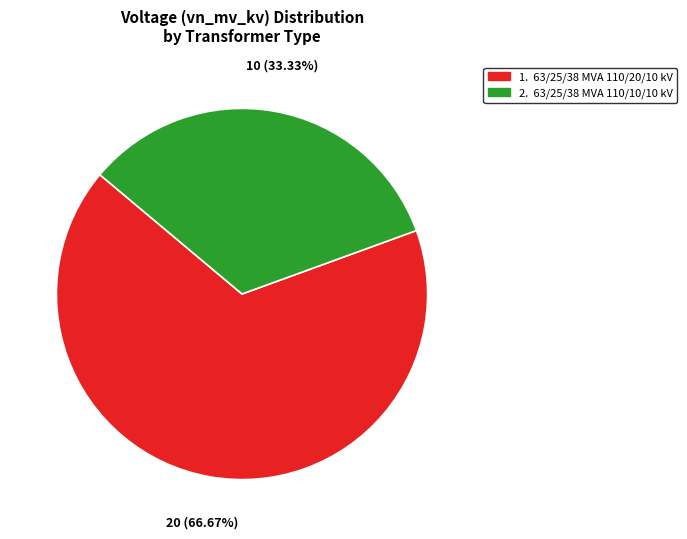

Count the number of slices in the pie.

2